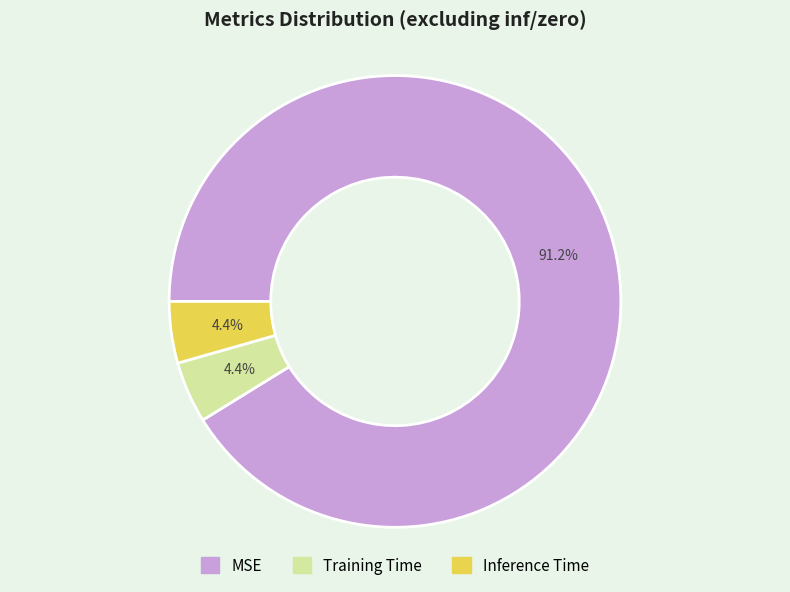

To the nearest percent, what is the difference between the largest and smallest slice percentages?

87%